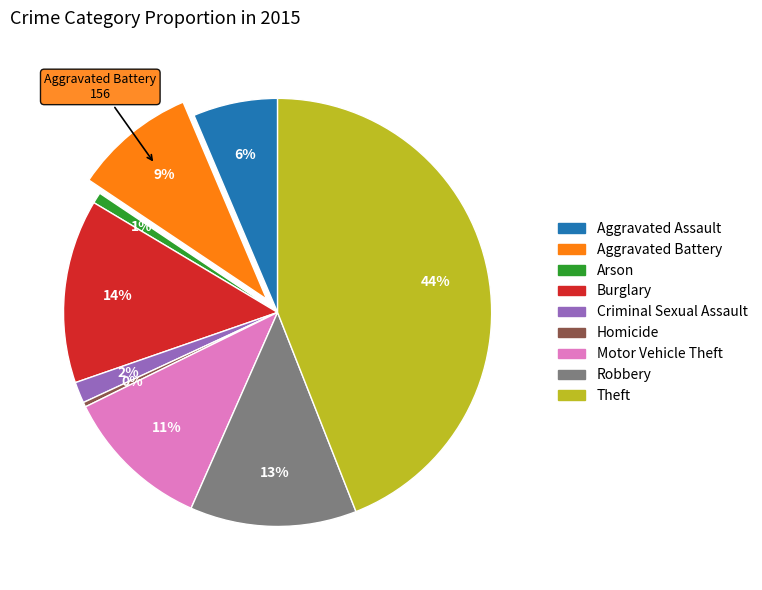

Between Theft and Homicide, which is larger?

Theft